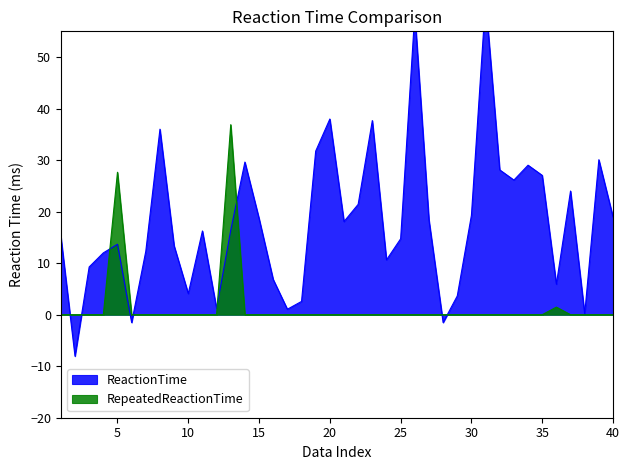

What is the maximum value shown in the chart?

61.1